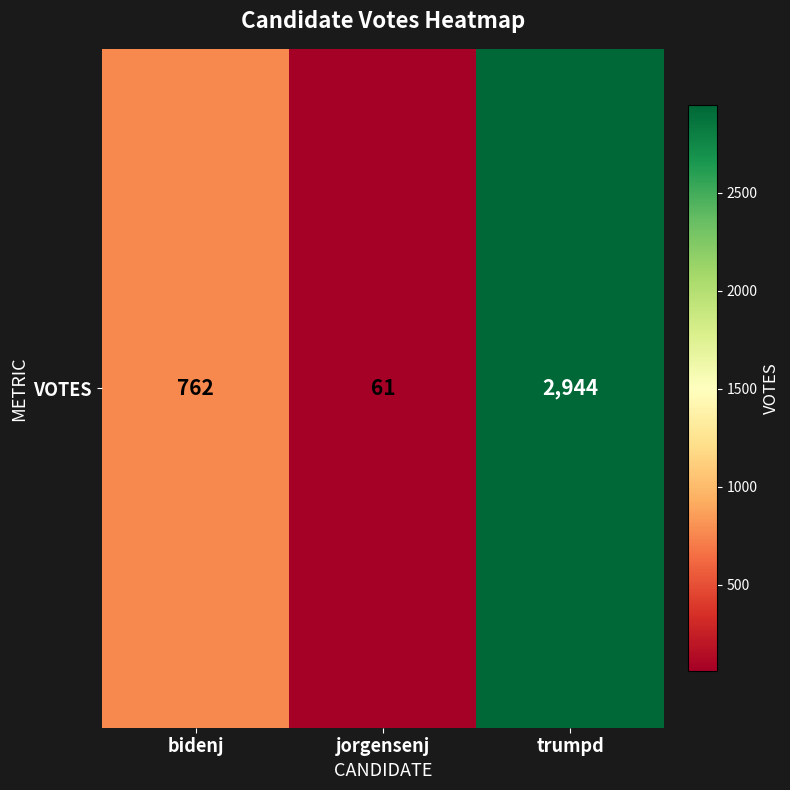

What is the difference between the maximum and second lowest values?

2182